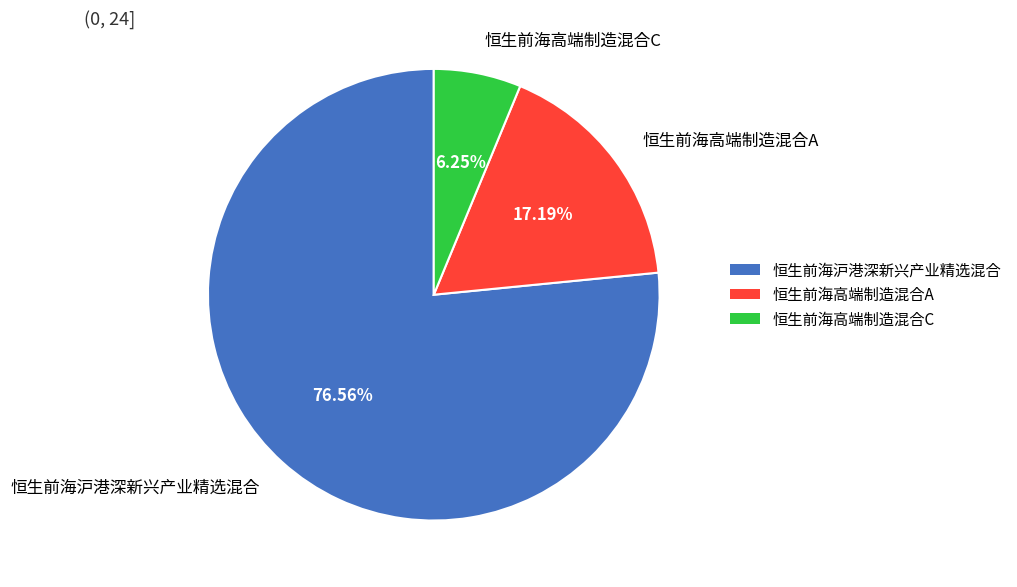

Which slice is the largest?

恒生前海沪港深新兴产业精选混合